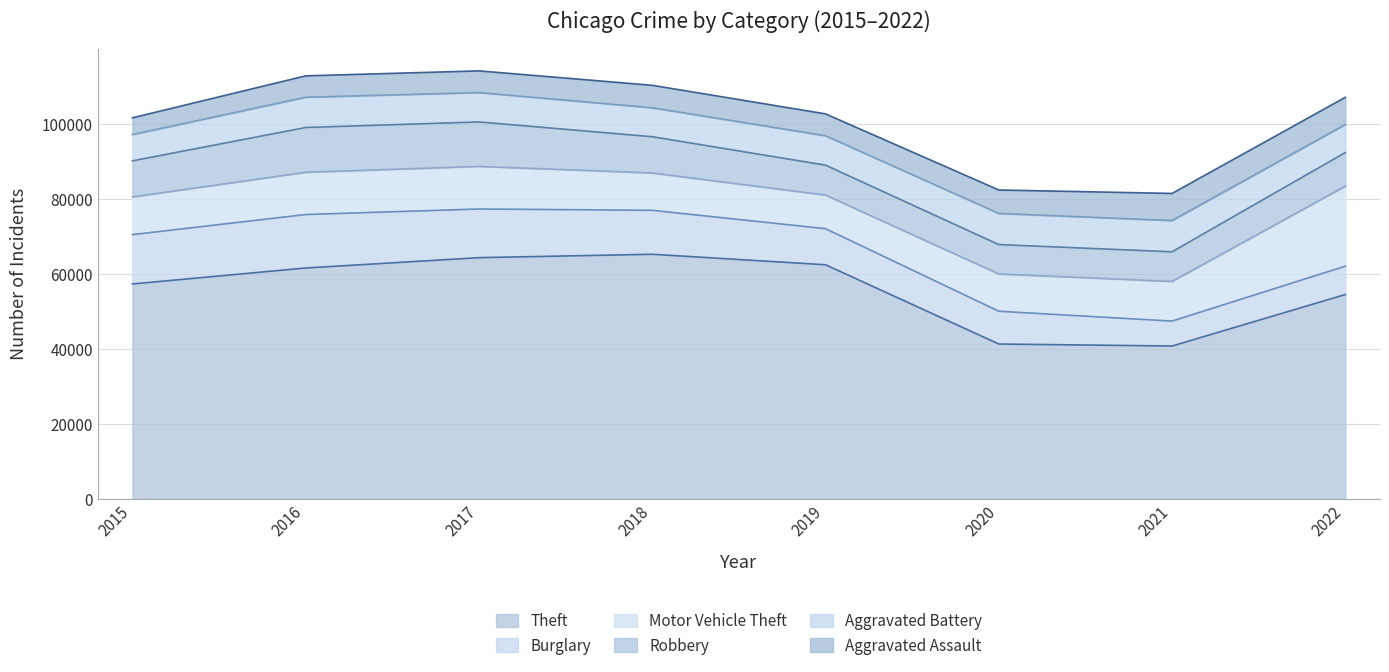

What is the lowest value of the Aggravated Assault series?

4480